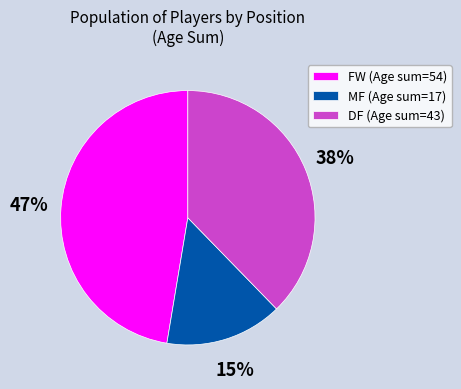

Is MF (Age sum=17) the majority of the pie?

No